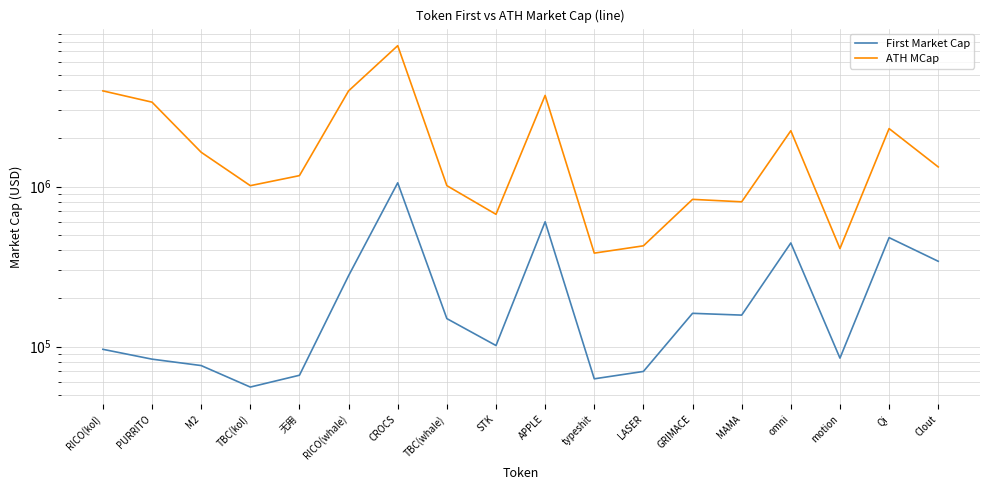

The First Market Cap series shows 677001.3 at Qi. True or false?

False